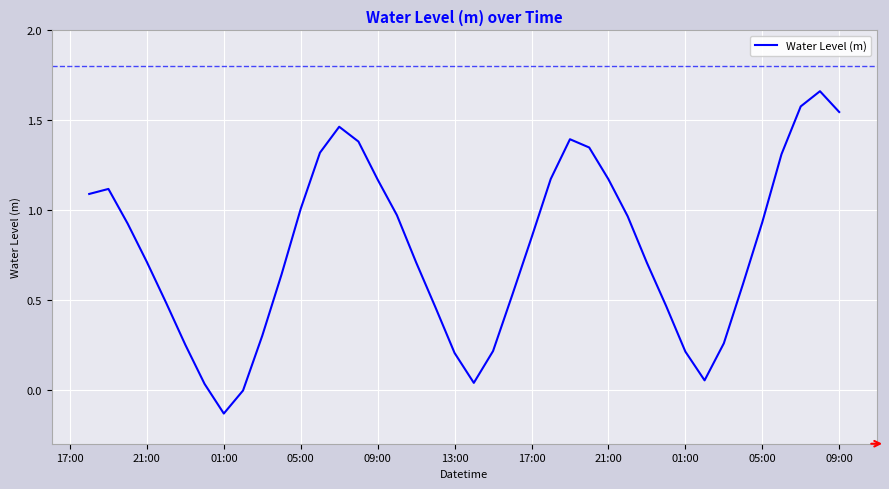

How many distinct data groups are displayed?

1